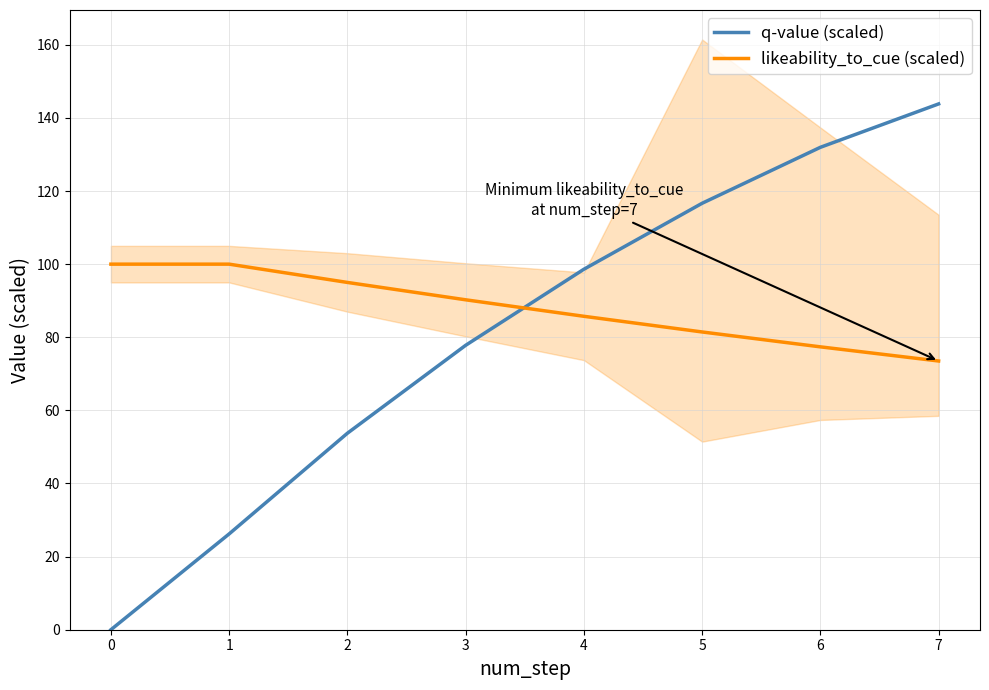

Rank the series by their maximum value, from highest to lowest.

q-value (scaled), likeability_to_cue (scaled)